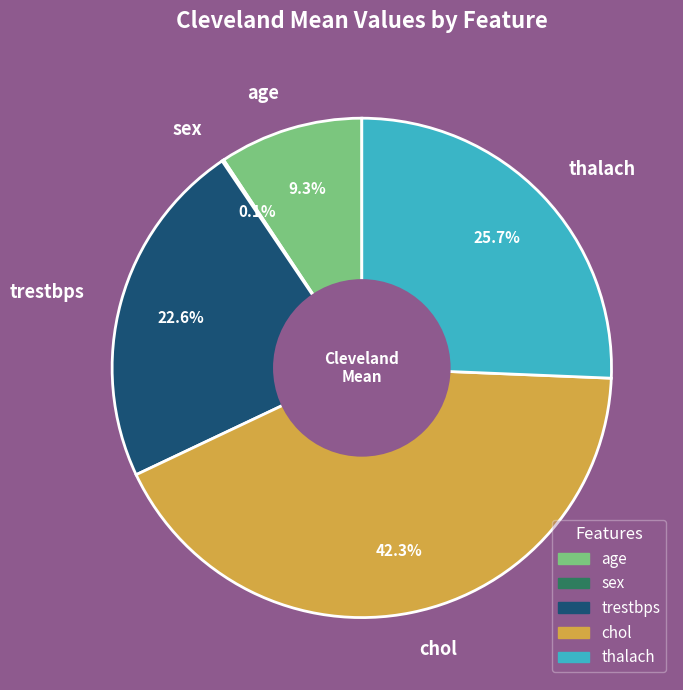

Does any single category account for the majority?

No